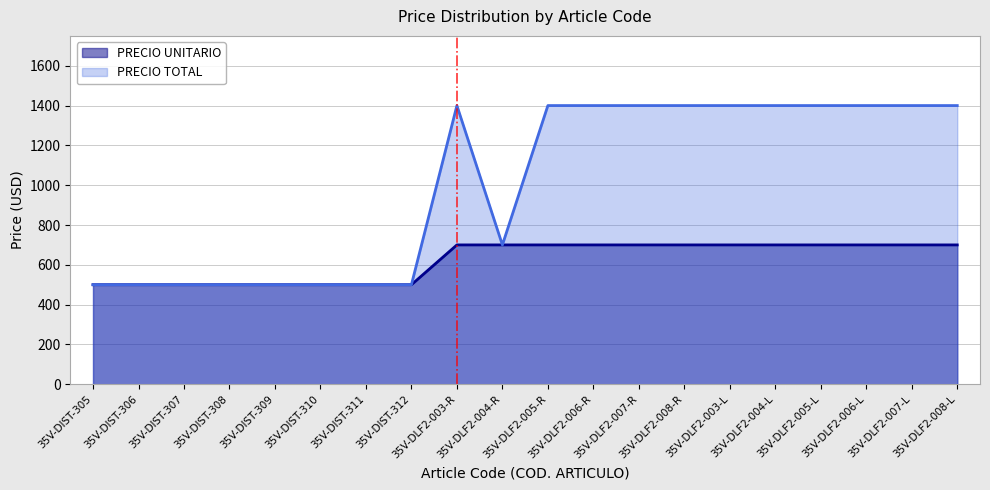

List the series in order of their peak value, highest first.

PRECIO TOTAL, PRECIO UNITARIO